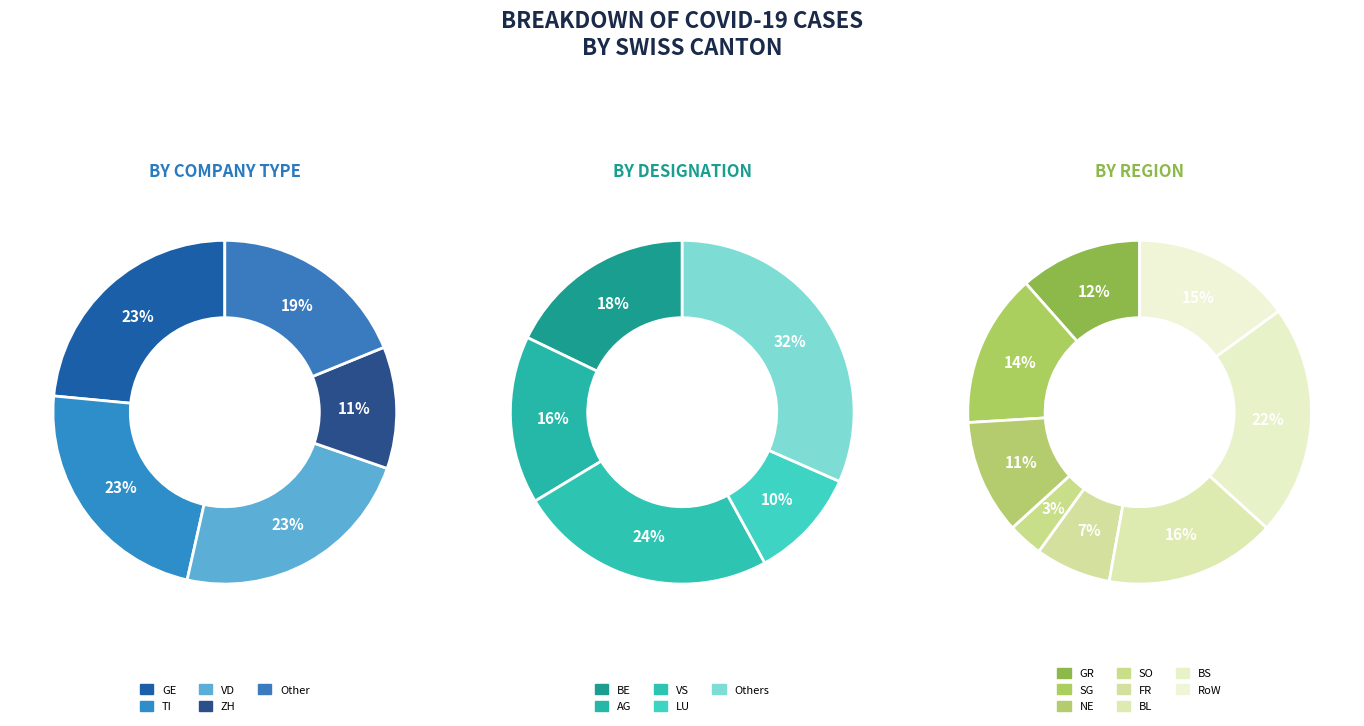

Is it true that TI is 22% of the pie?

False